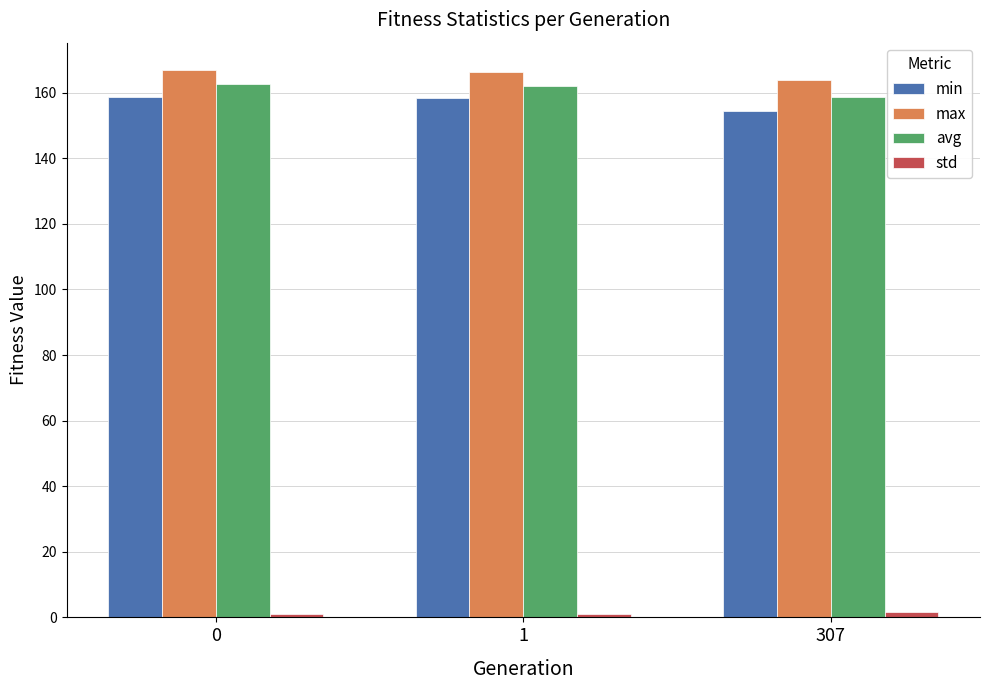

At which label does avg reach its minimum?

307